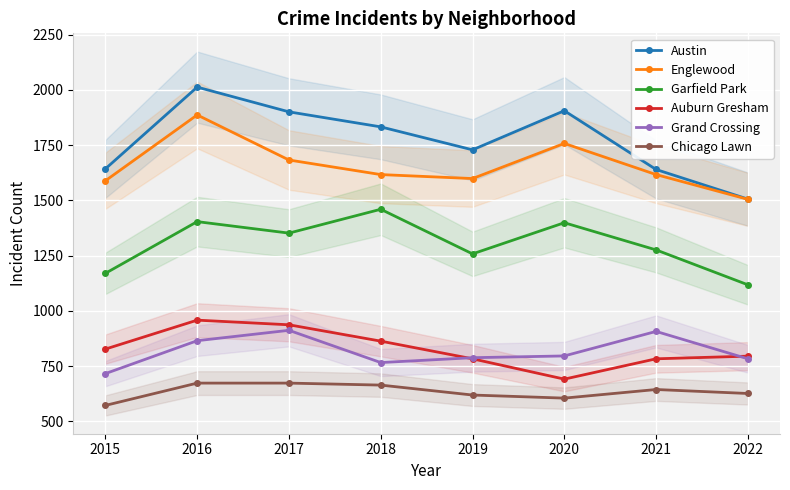

How many interior local valleys does the Austin series have?

1